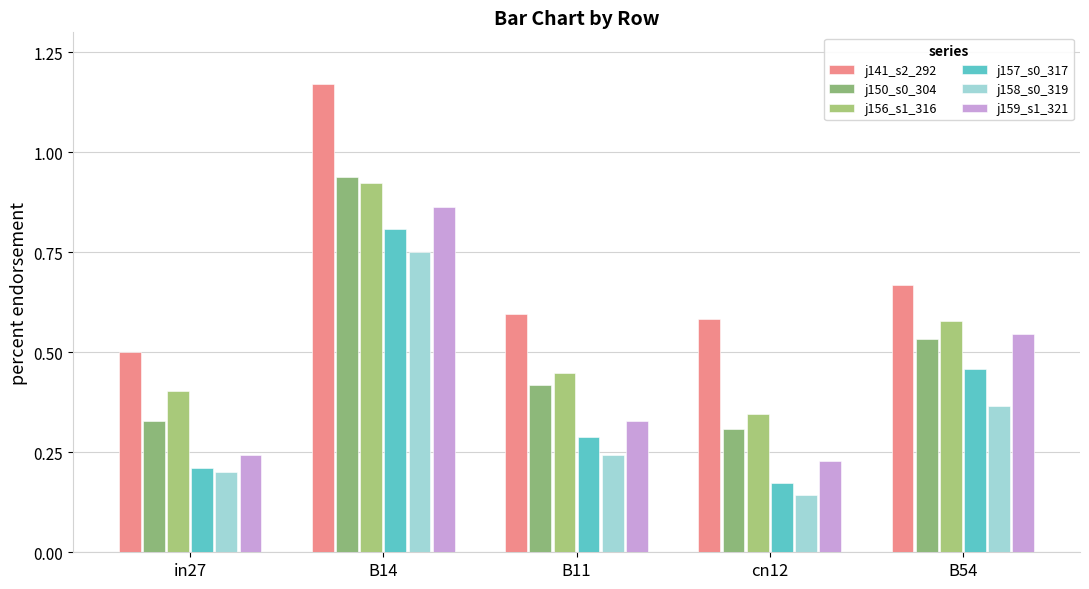

Does the chart contain stacked bars?

No